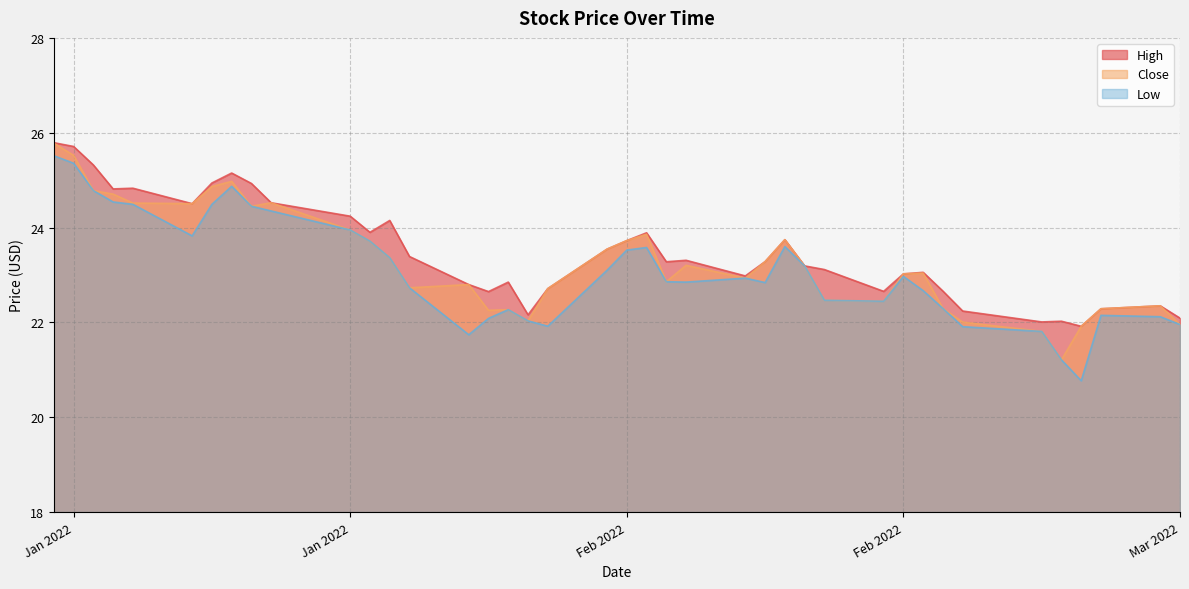

Is the value of Low at 2022-01-18 greater than the value of Close at 2022-02-08?

Yes